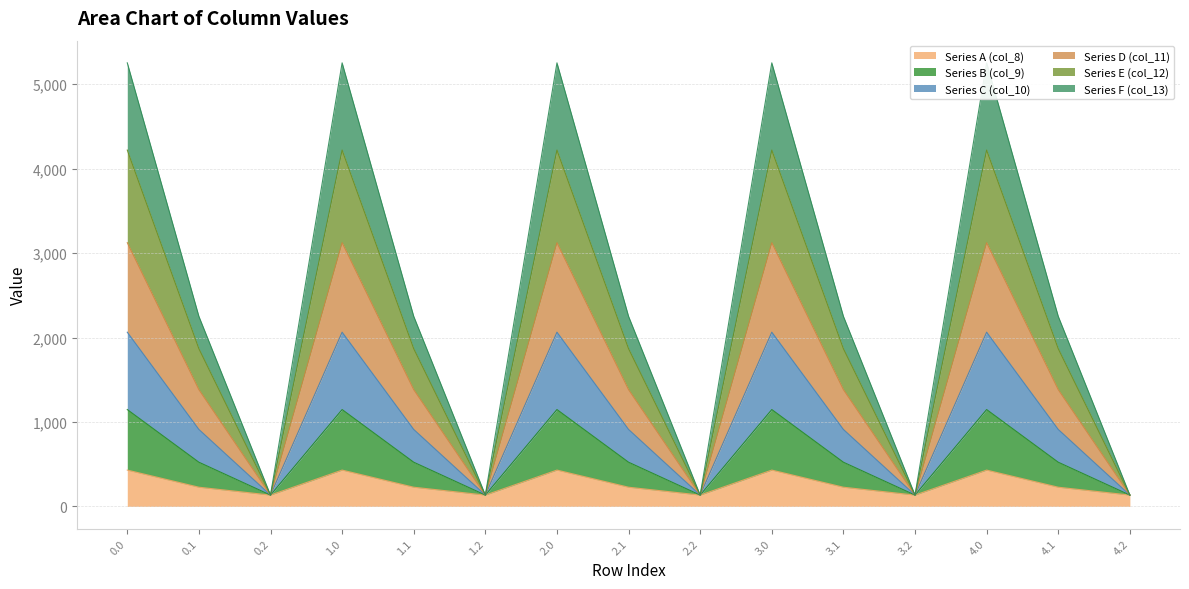

Which series changed the most between 2.0 and 3.1?

Series B (col_9)